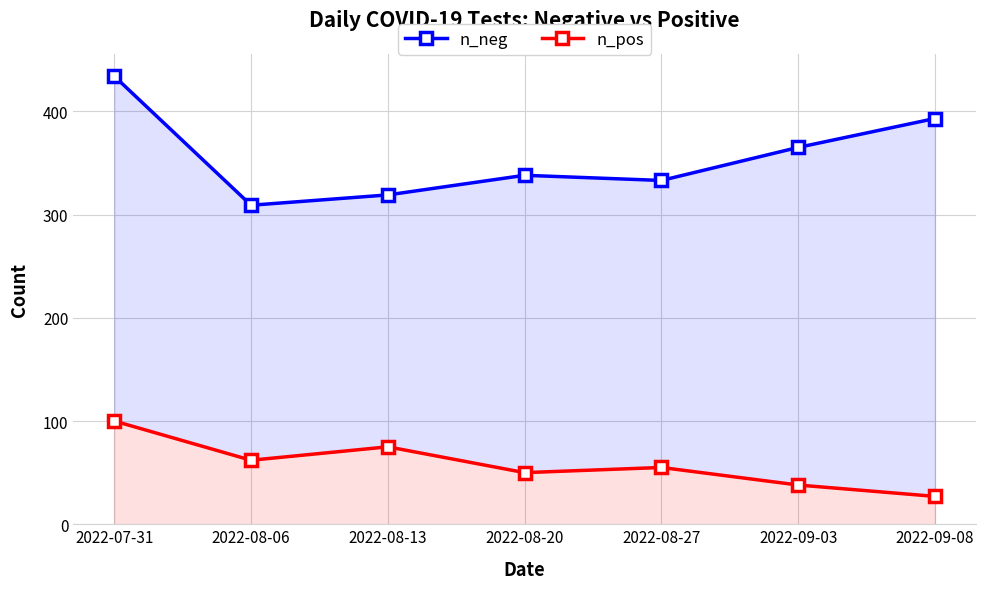

Between 2022-08-20 and 2022-08-06, which is larger?

2022-08-20